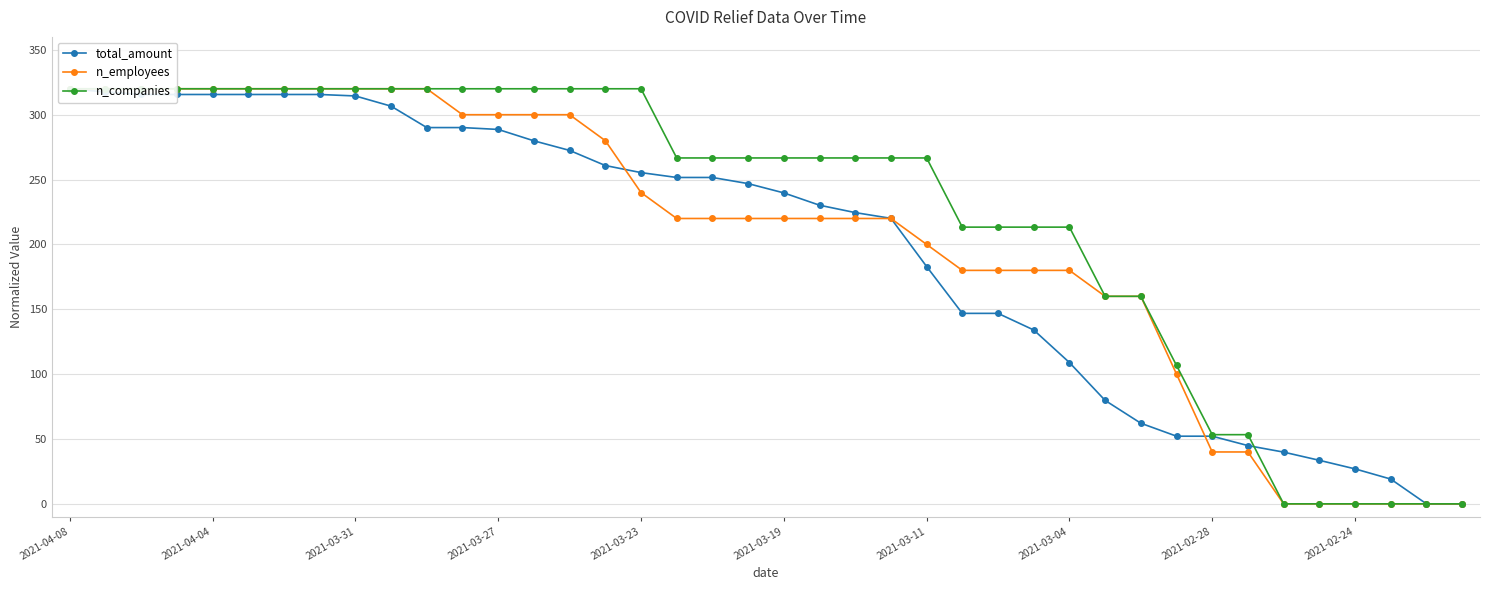

True or false: n_employees and n_companies cross at least once.

False